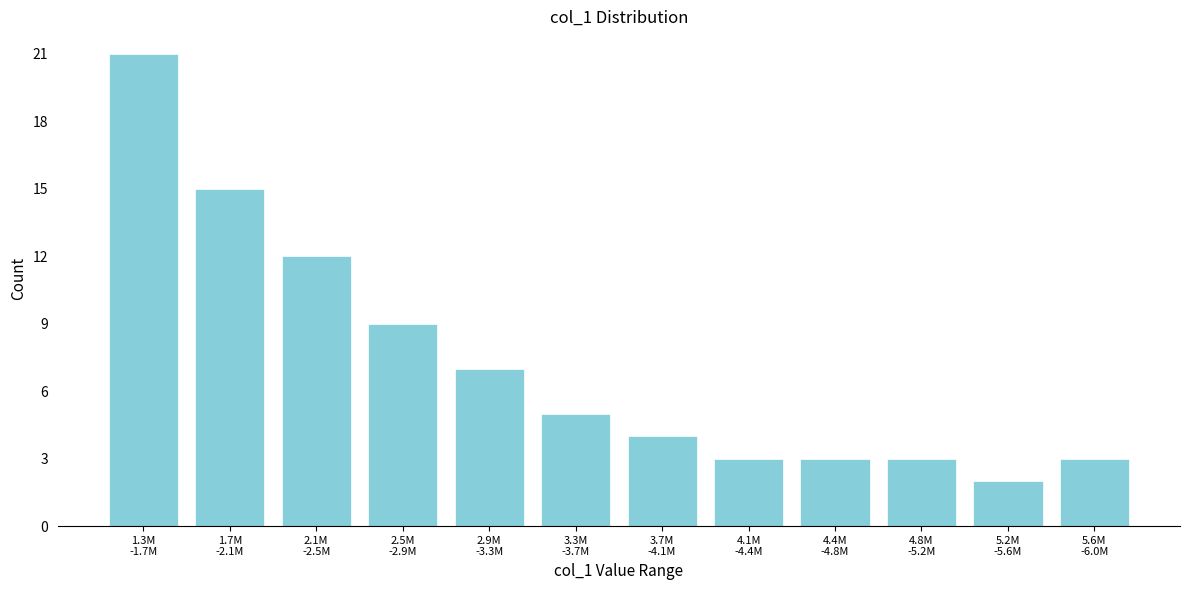

Reading right to left, what are all the values shown in this chart?

3	2	3	3	3	4	5	7	9	12	15	21